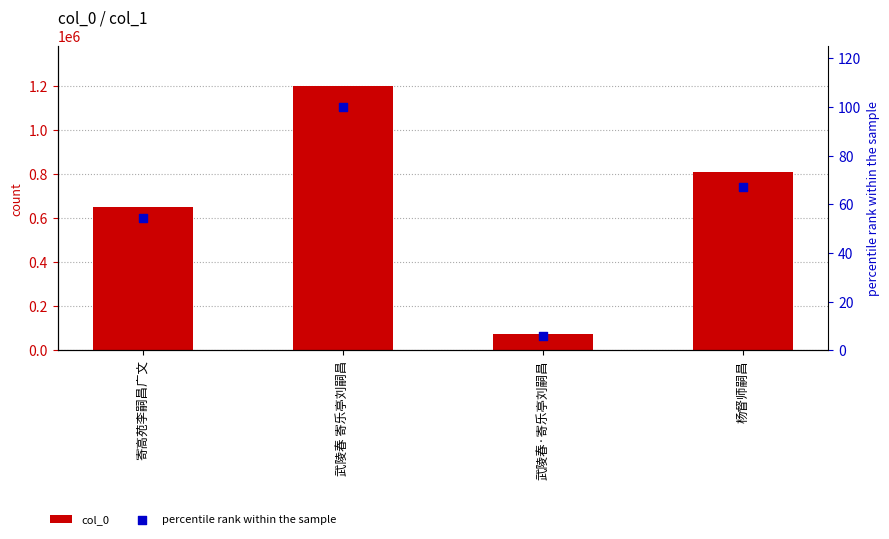

What is the total value across all series at 寄高苑李嗣昌广文?

652214.2